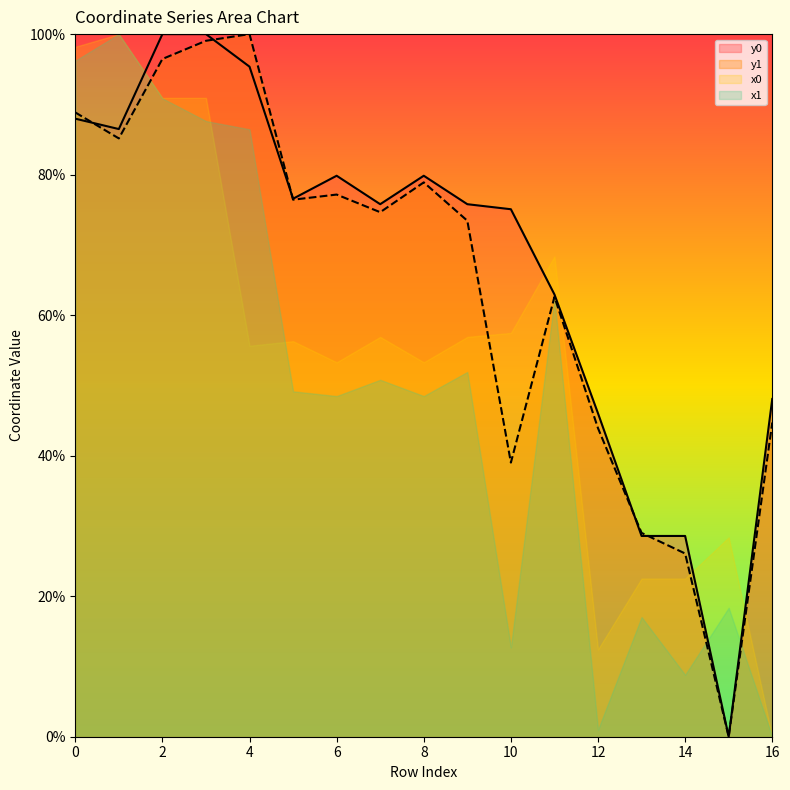

Is the value of x1 at 12 greater than the value of y1 at 4?

No